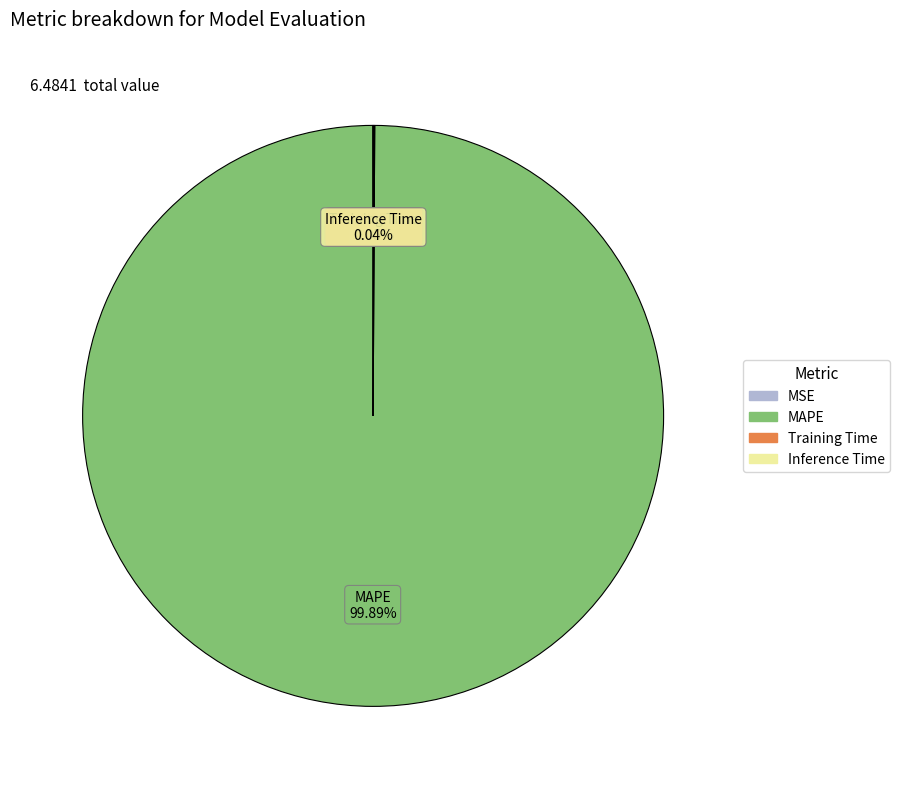

Is there any slice that represents more than half of the pie?

Yes